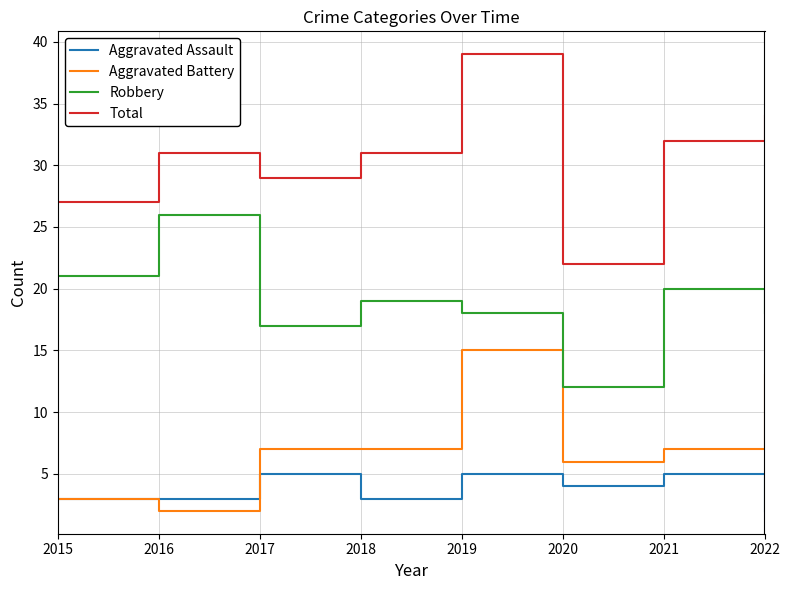

Rank the series by their maximum value, from highest to lowest.

Total, Robbery, Aggravated Battery, Aggravated Assault